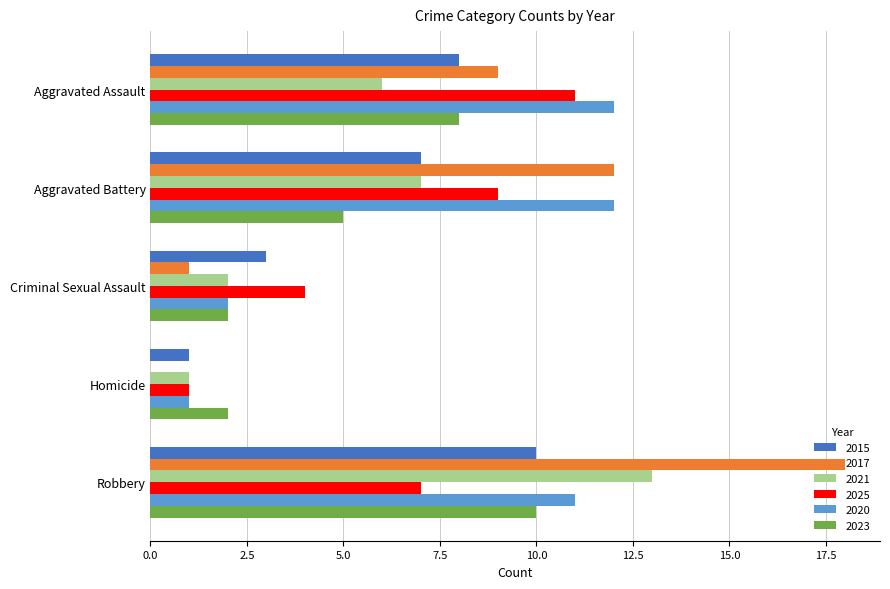

How many distinct data groups are displayed?

6